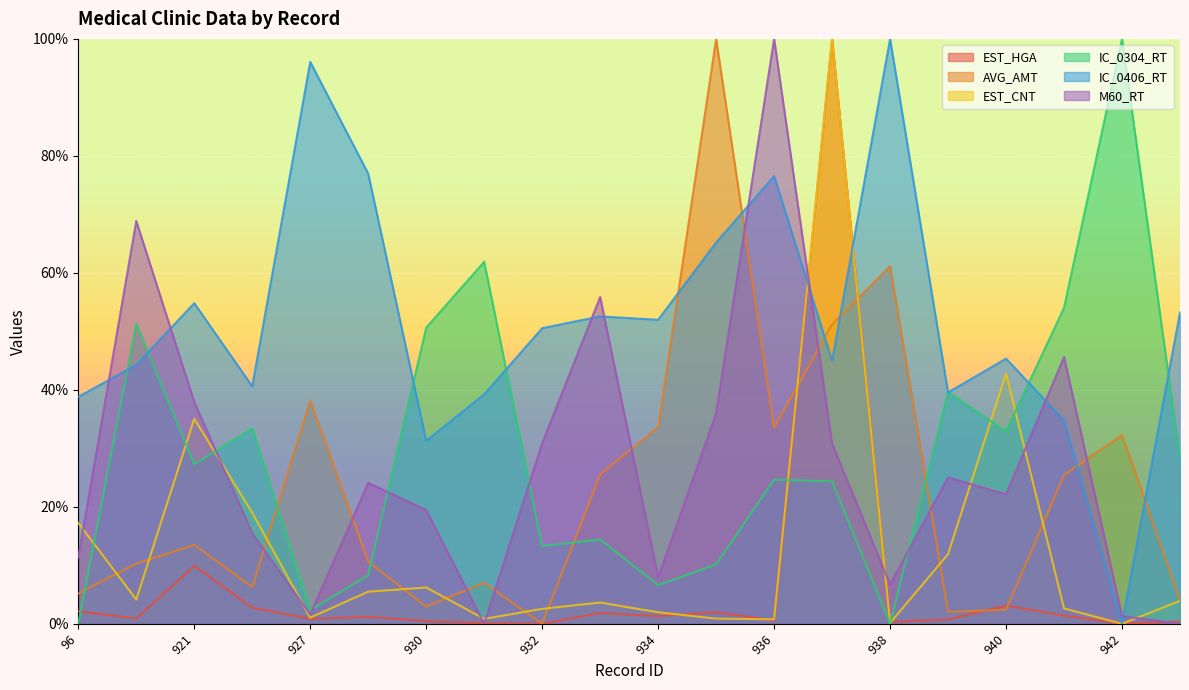

What is the value of the EST_CNT point at the 14th from the left?

100.0